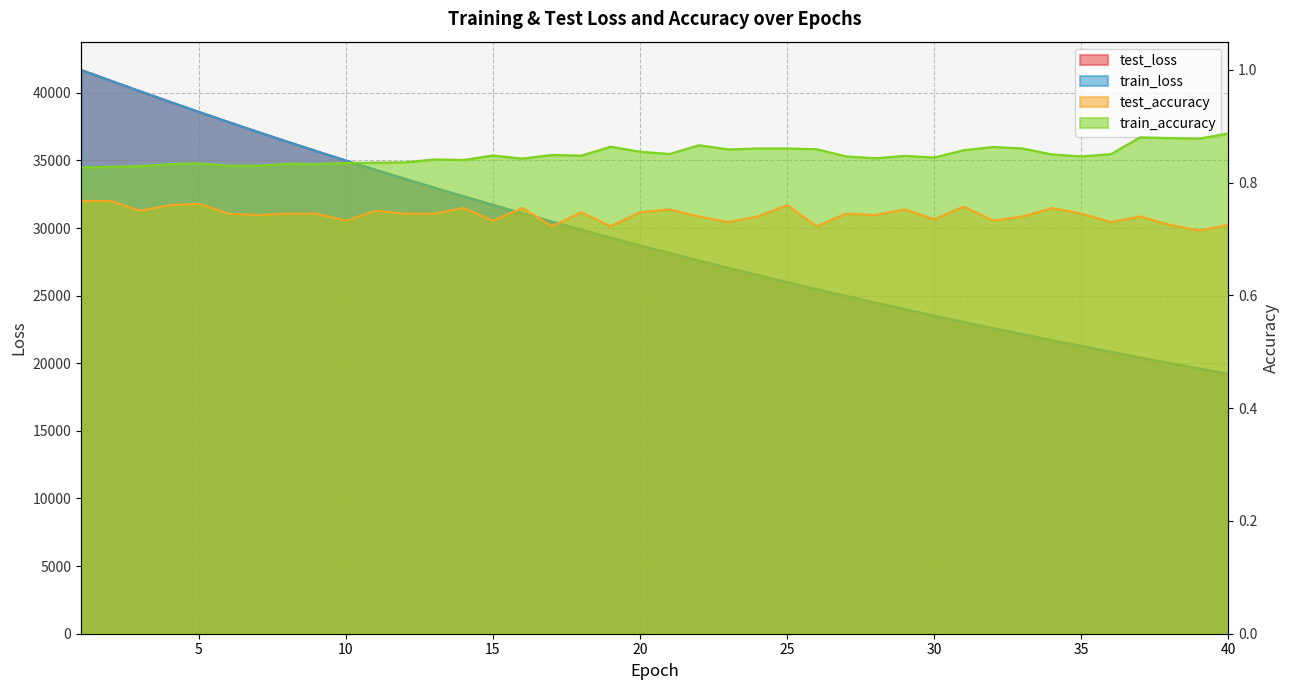

At which category does the chart reach its minimum across all series?

39